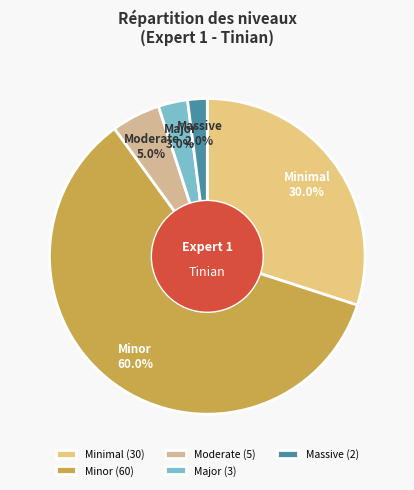

Which category has the biggest portion of the pie?

Minor